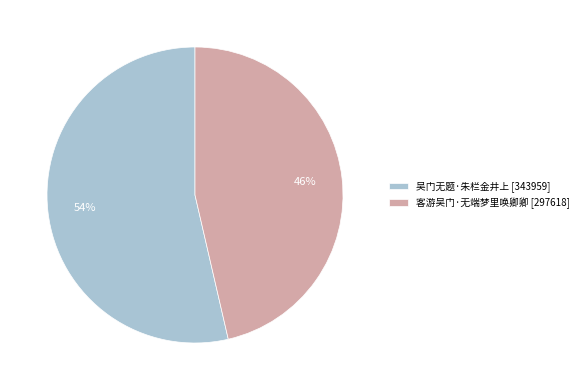

Do 吴门无题·朱栏金井上 and 客游吴门·无端梦里唤卿卿 together represent more than half of the pie?

Yes